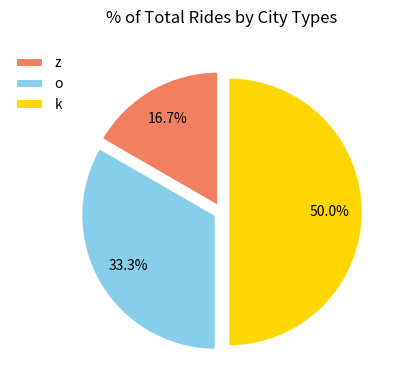

To the nearest percent, what portion does o represent?

33%